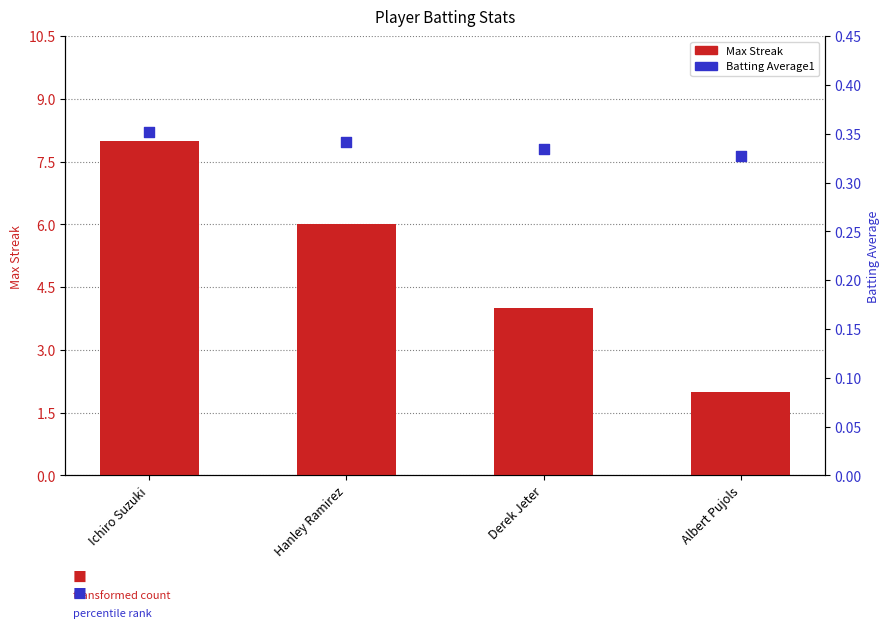

What is the total value across all series at Hanley Ramirez?

6.3